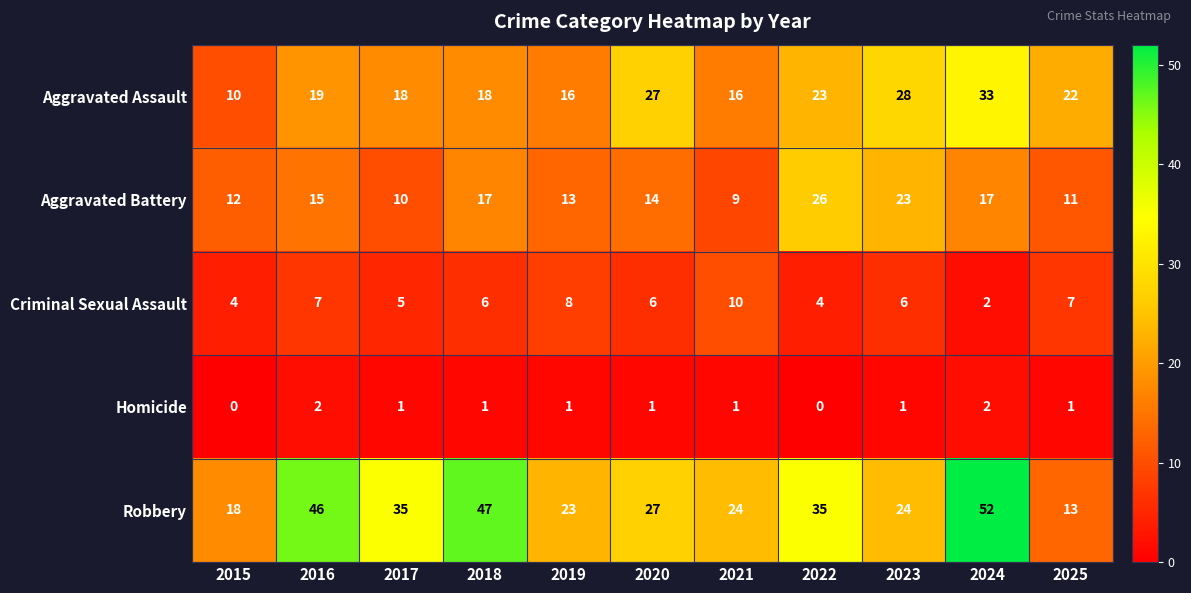

At which label does Homicide first exceed 1?

2016